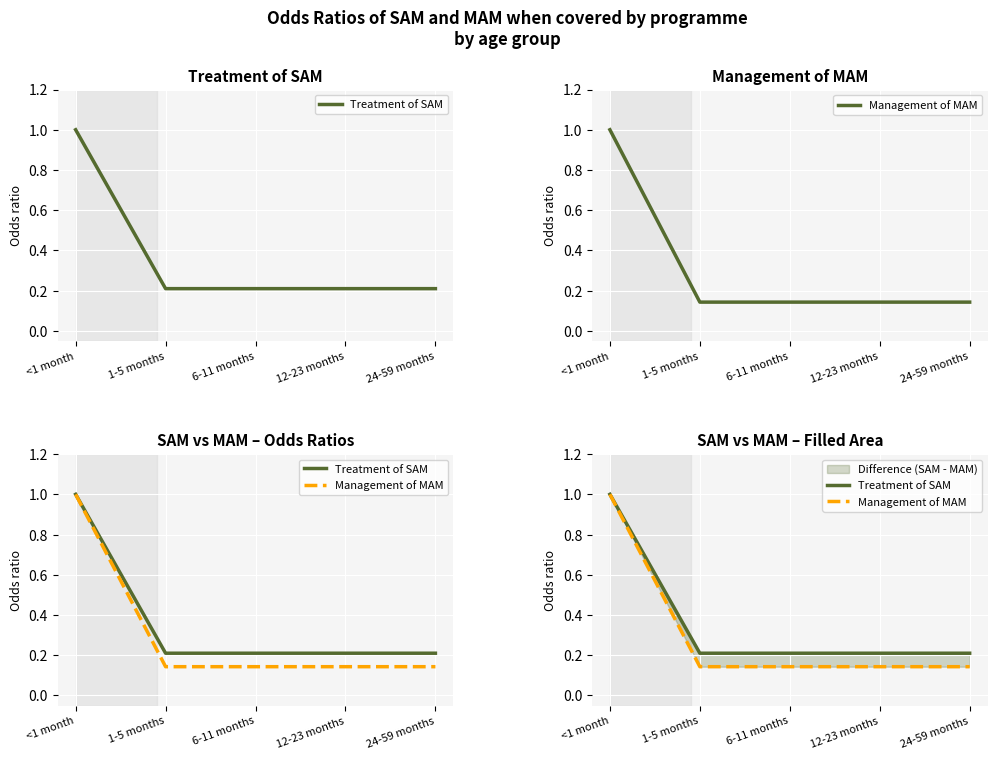

Which has a higher value, 24-59 months or 1-5 months?

24-59 months